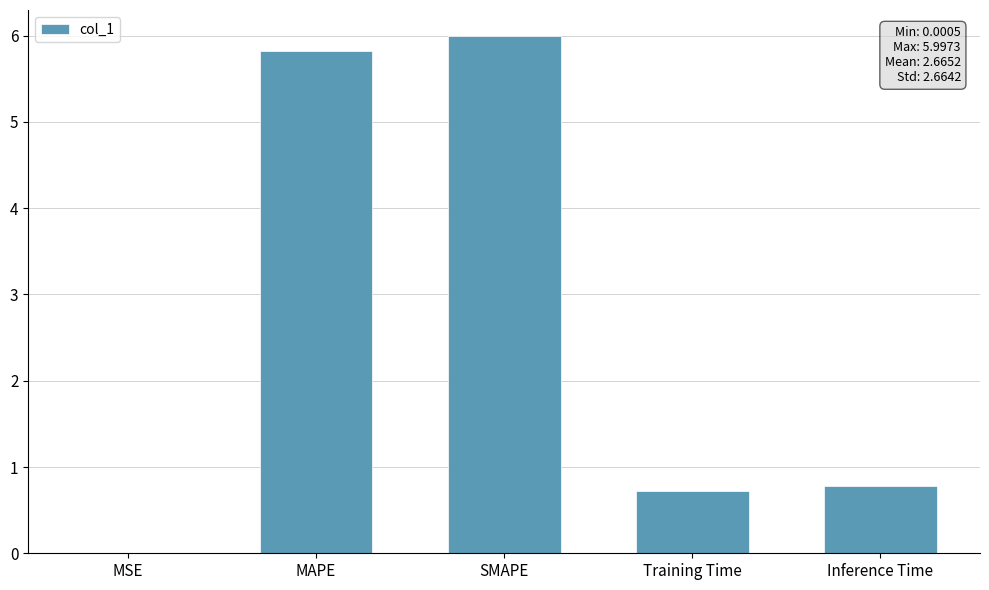

At which category does the chart reach its peak across all series?

SMAPE